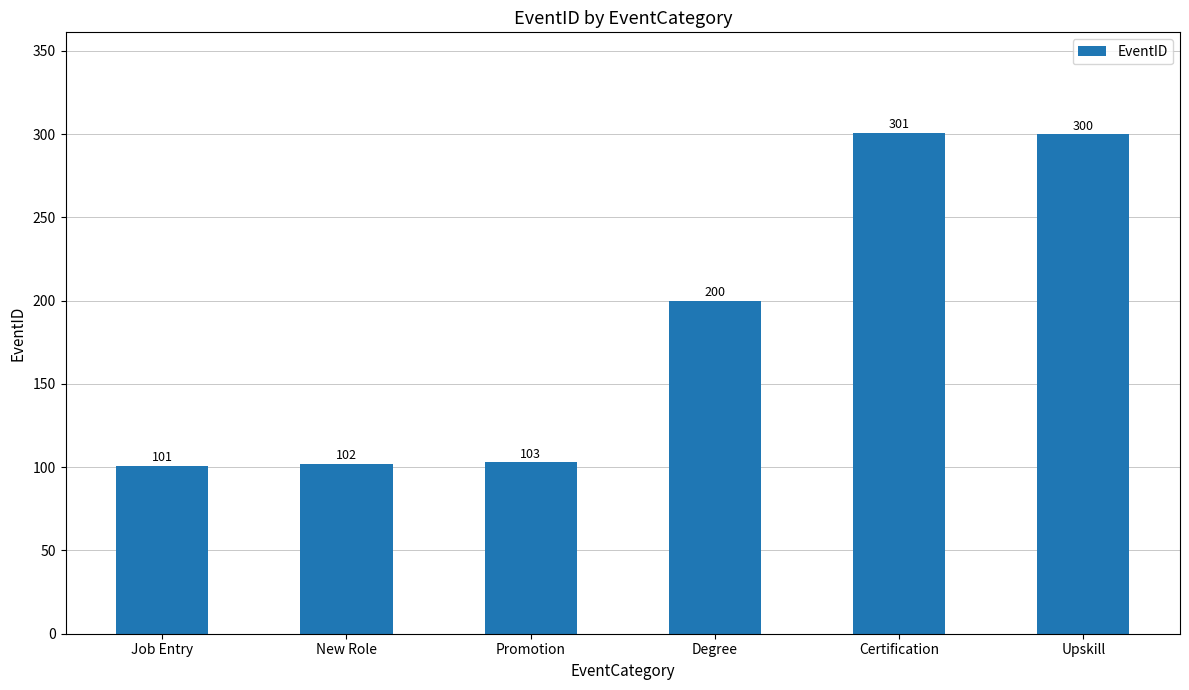

Where is the data nearest to the value 201?

Degree